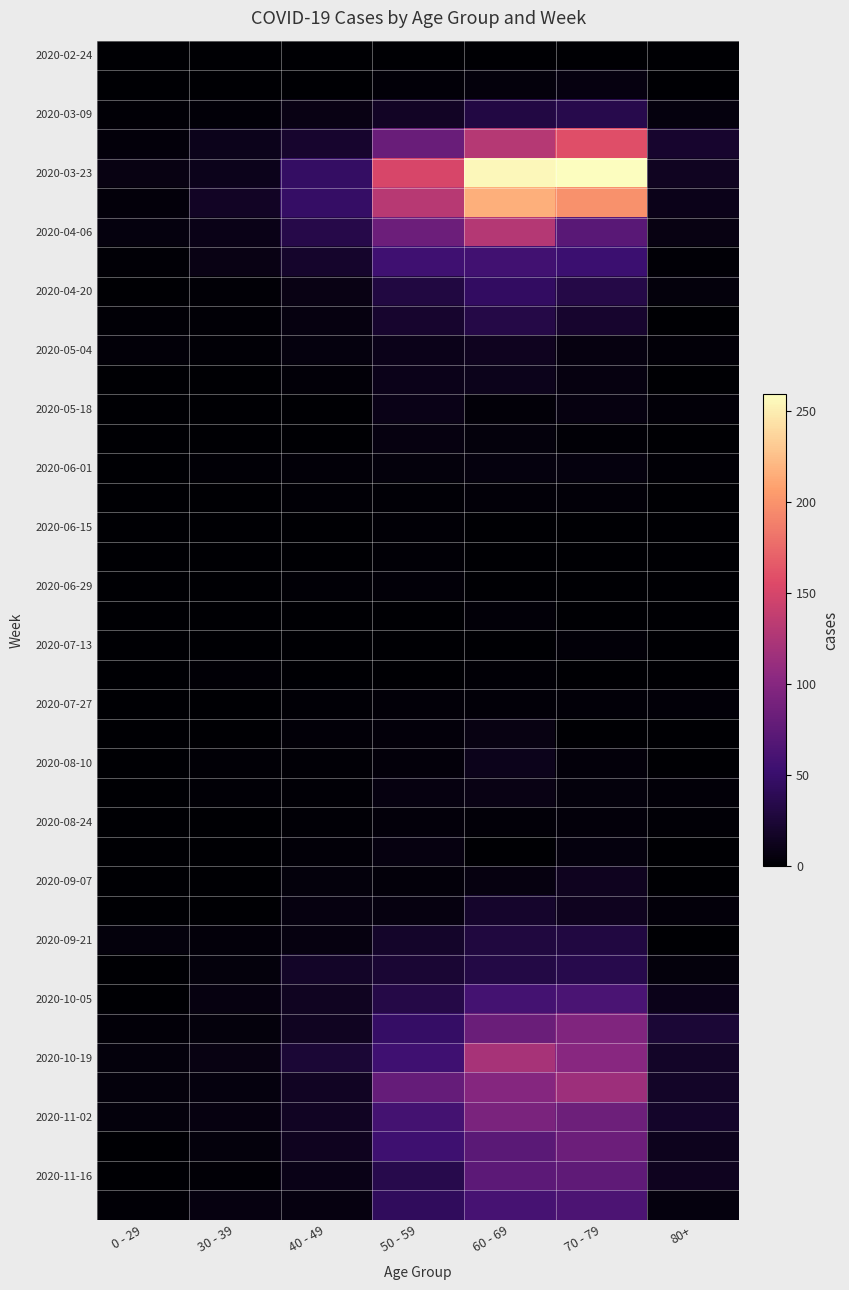

Which has a higher value, 80+ or 60 - 69?

60 - 69